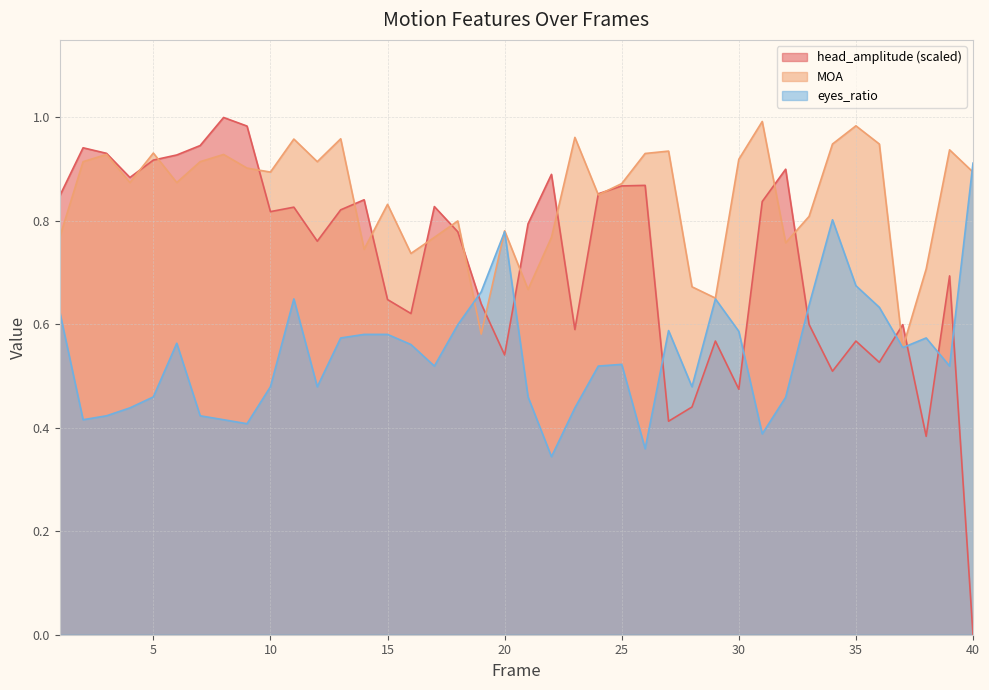

List the labels in order of head_amplitude value, smallest first.

40, 38, 27, 28, 30, 34, 36, 20, 35, 29, 23, 37, 33, 16, 19, 15, 39, 12, 18, 21, 10, 13, 11, 17, 31, 14, 1, 24, 25, 26, 4, 22, 32, 5, 6, 3, 2, 7, 9, 8